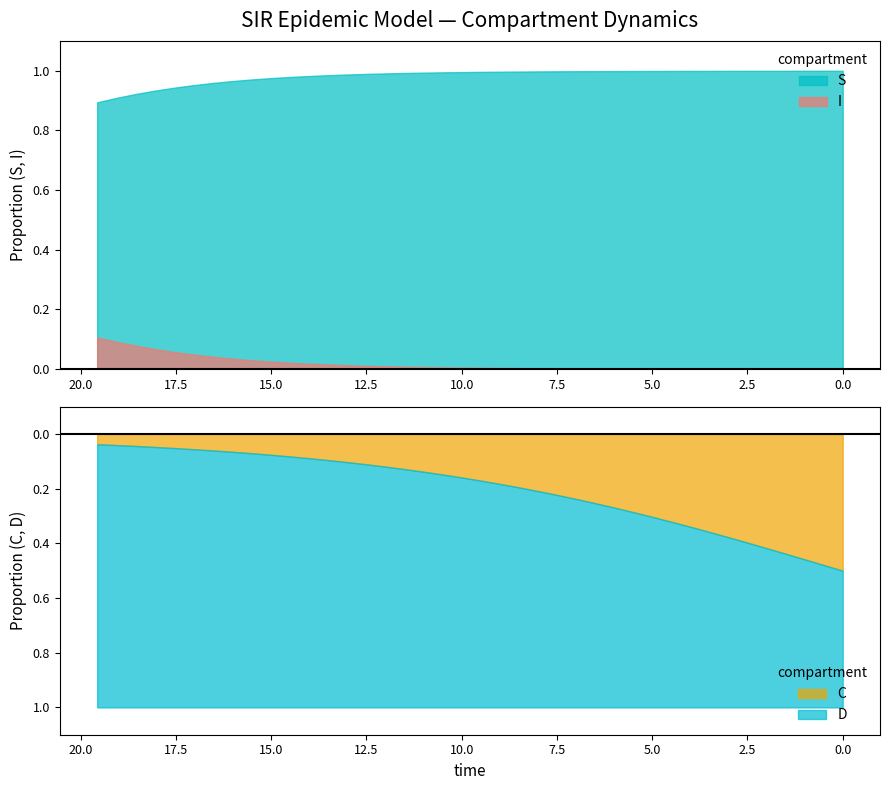

What is the sum of all time values?

391.3